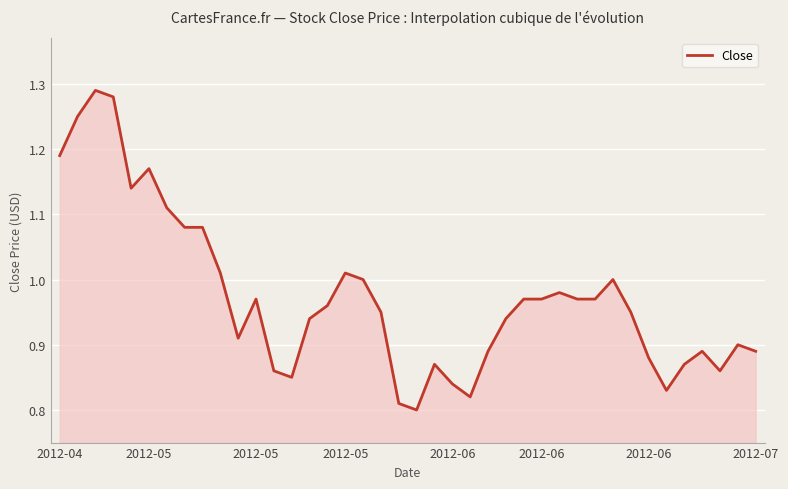

Is this an area chart (filled region under the line)?

Yes